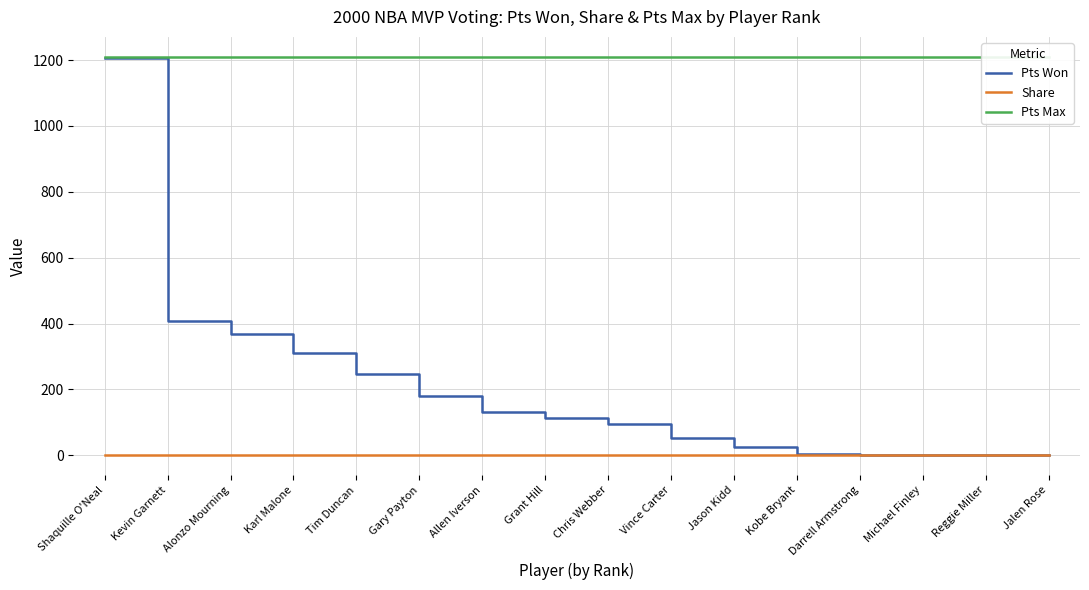

True or false: Pts Max and Pts Won cross at least once.

False